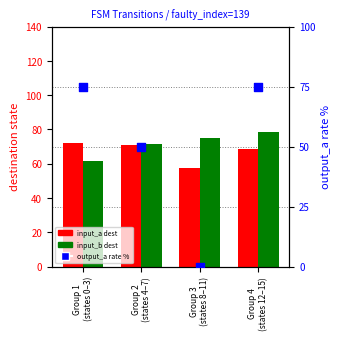

Which series has the widest spread of Y values?

output_a rate %